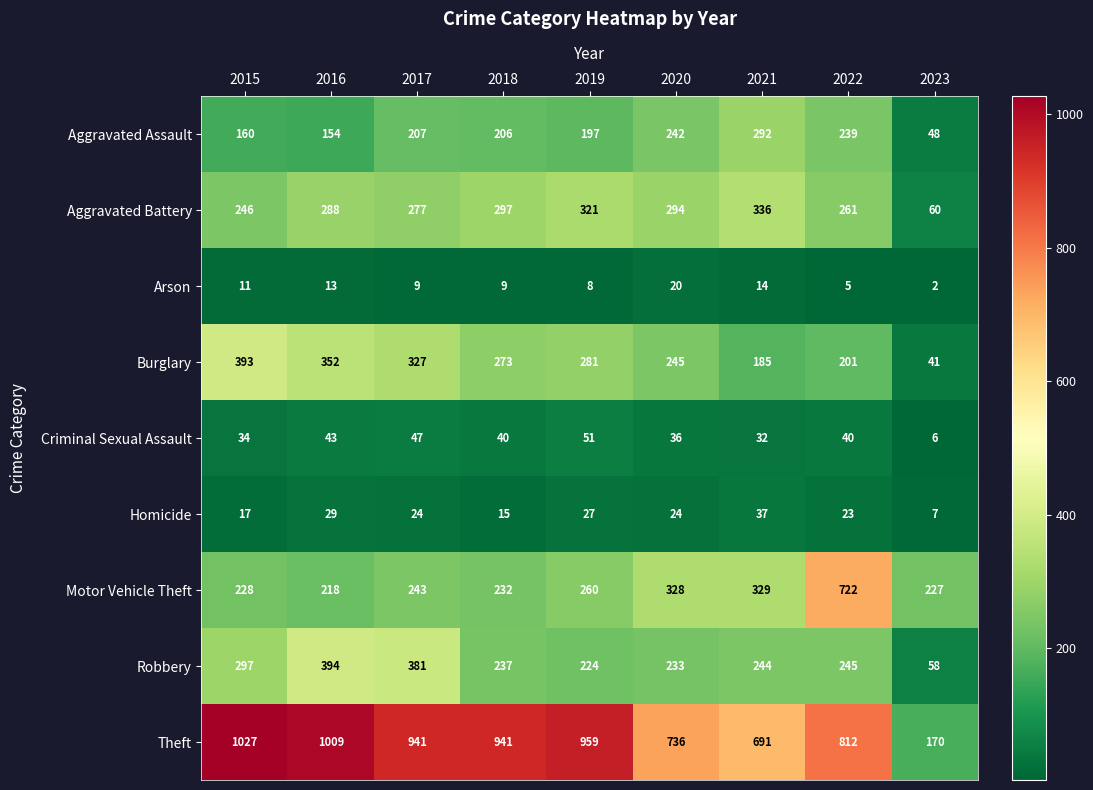

The value of Aggravated Assault at 2021 is 292. True or false?

True